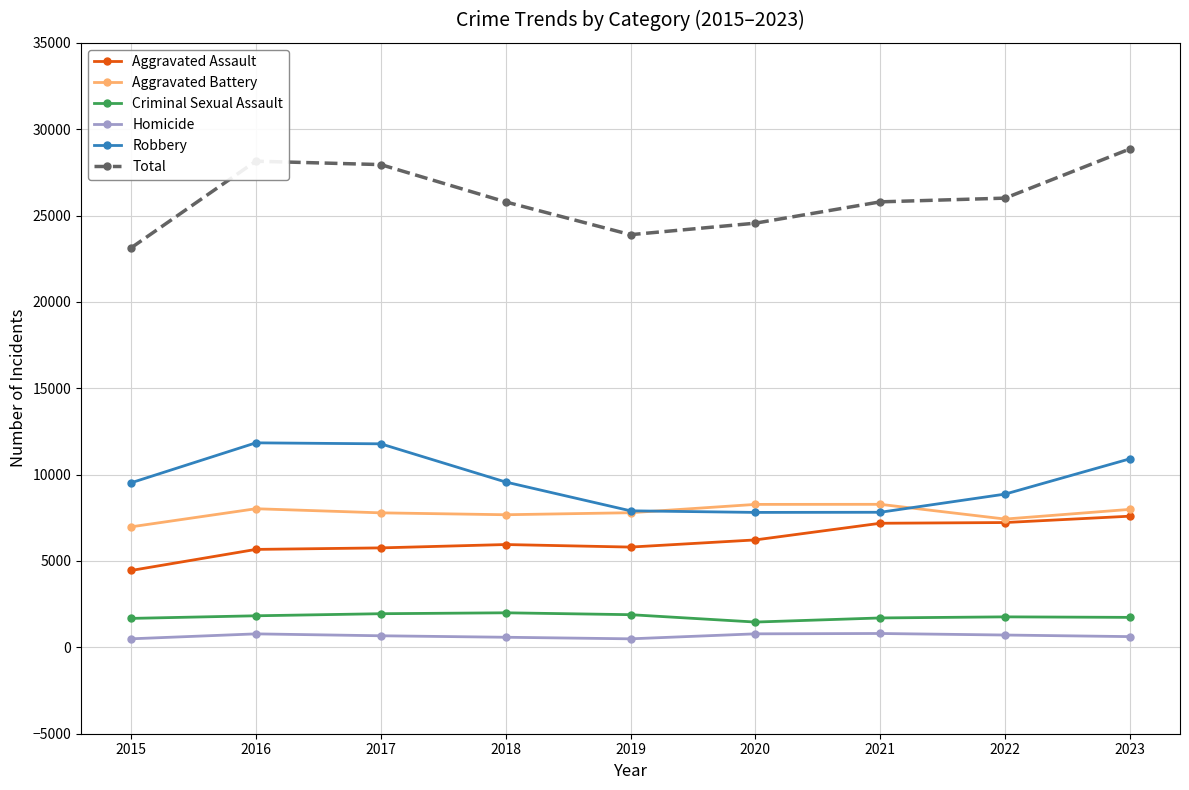

True or false: Total and Aggravated Assault cross at least once.

False